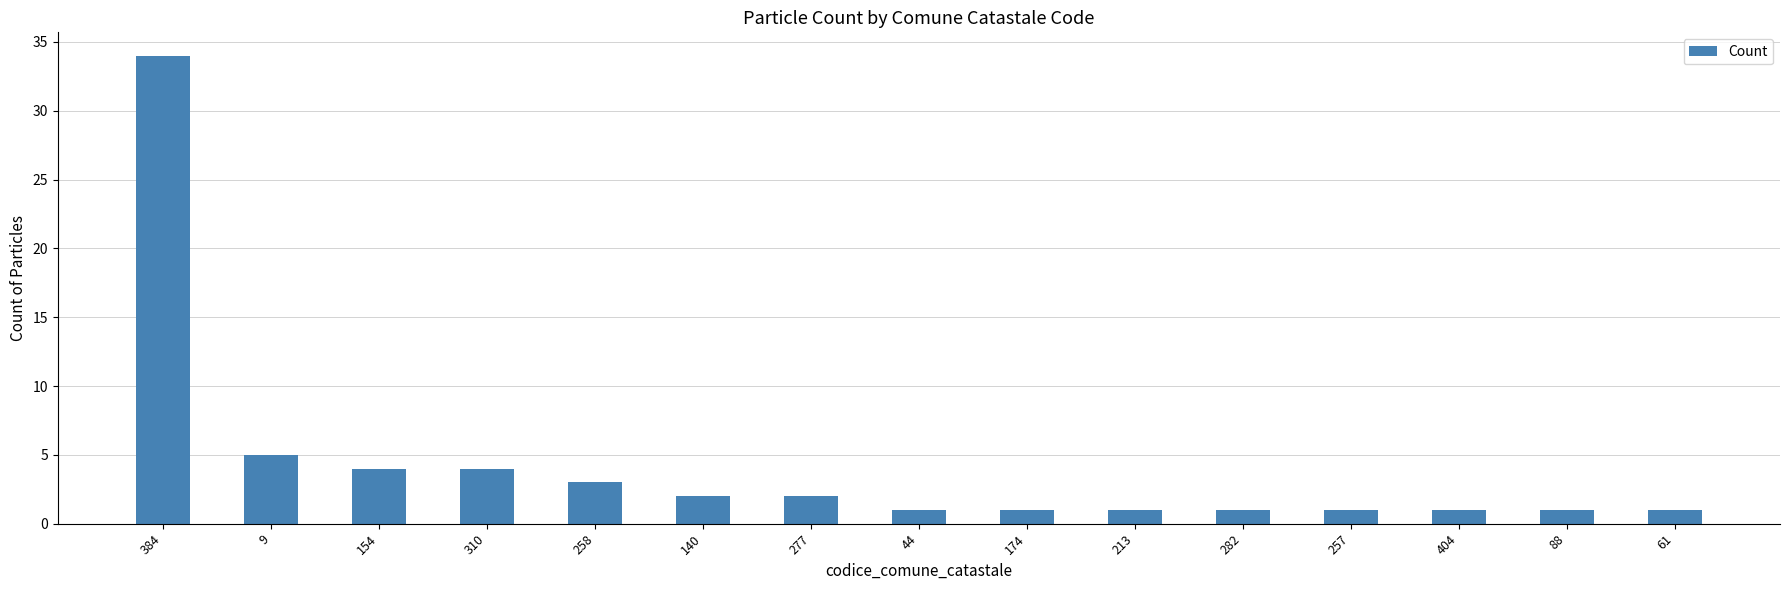

The value at 61 is 1. True or false?

True